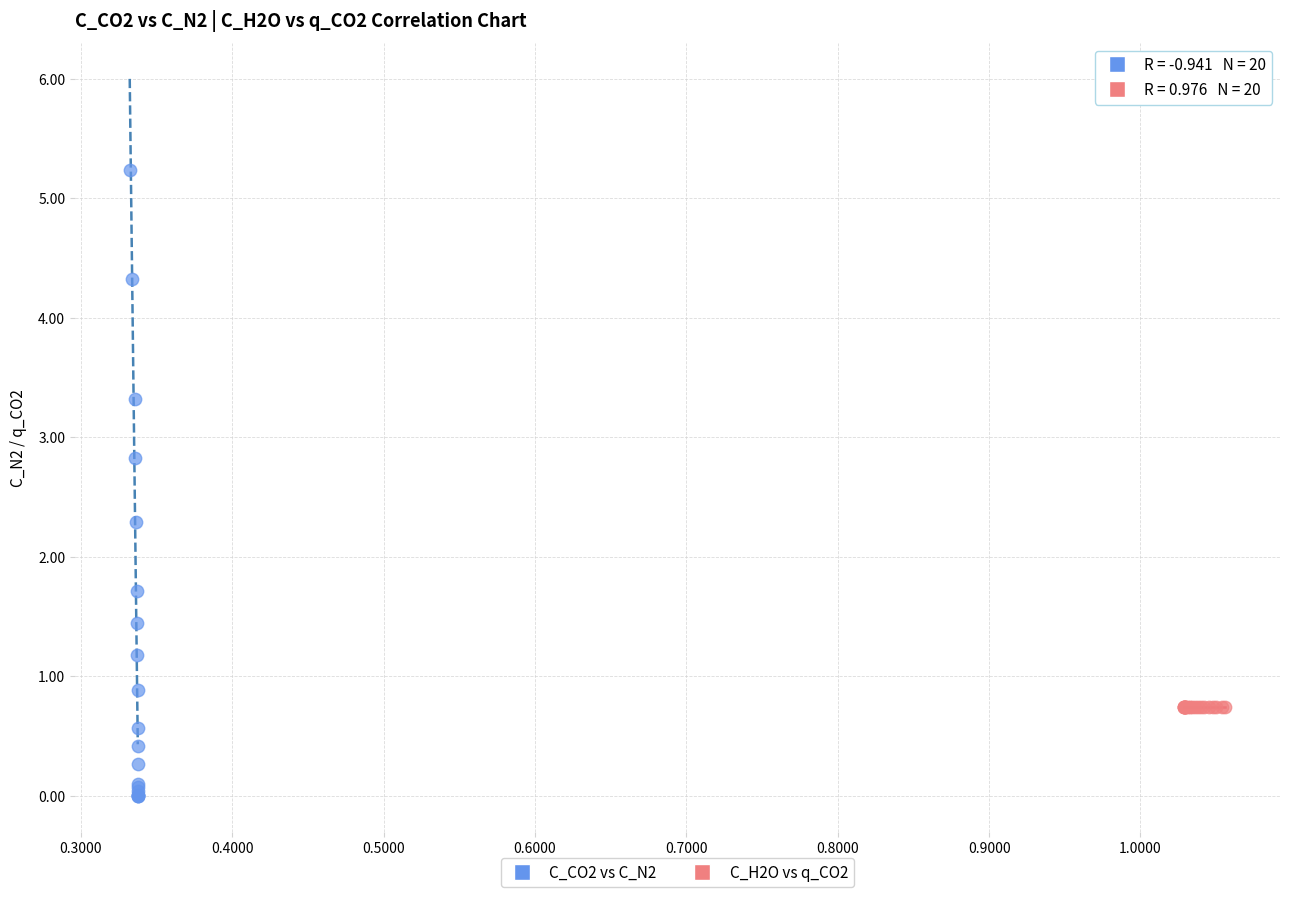

Which series contains the highest Y value?

C_CO2 vs C_N2